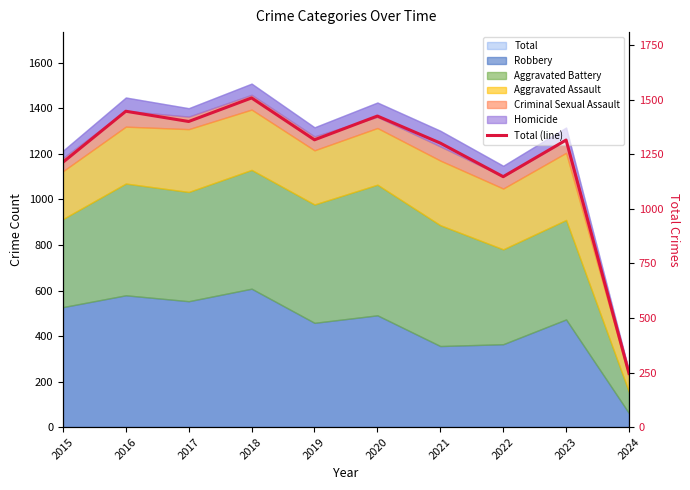

At which label does the data first exceed 1317?

2016